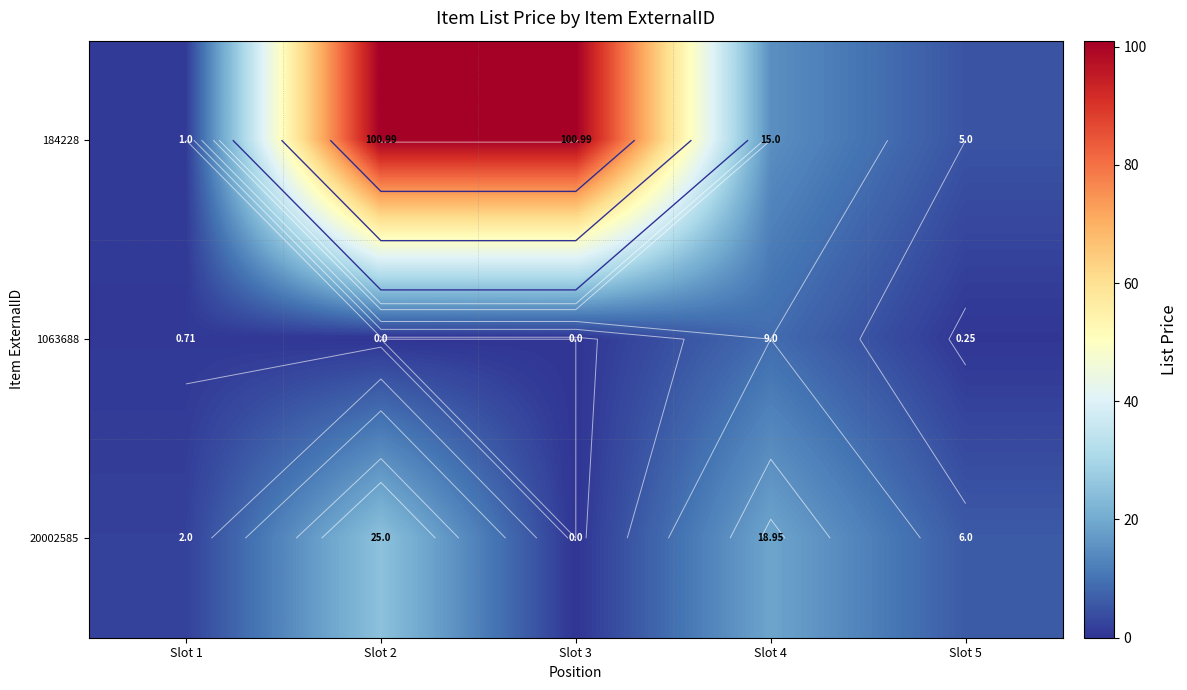

True or false: 184228 has a value of 148.0 at Slot 3.

False